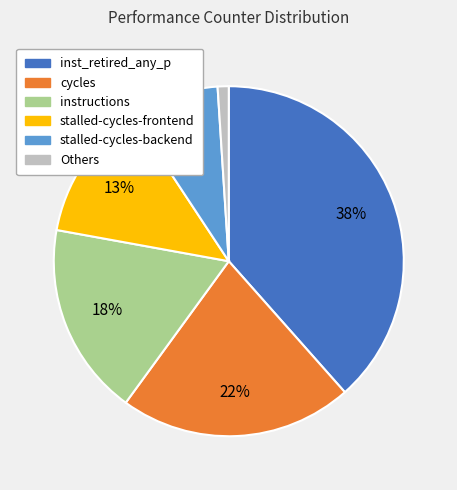

Is the sum of Others and inst_retired_any_p greater than half?

No